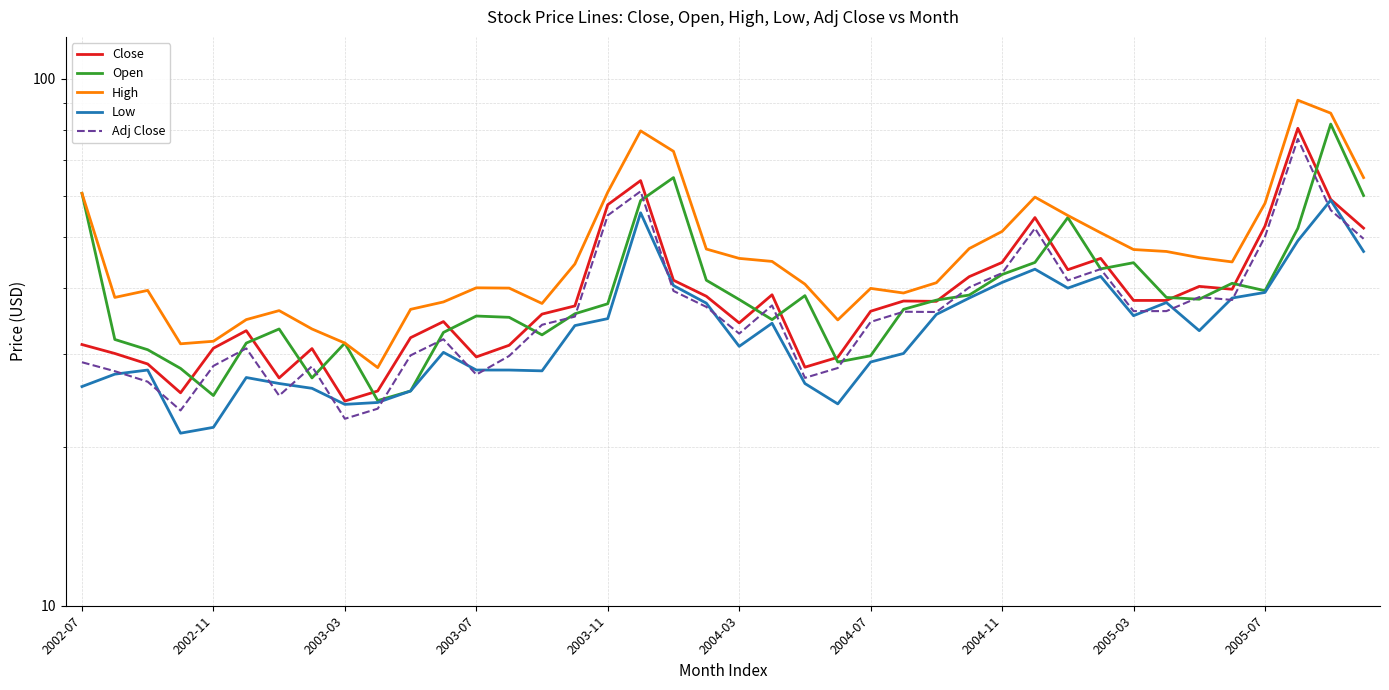

Which series has the largest range (max minus min)?

High